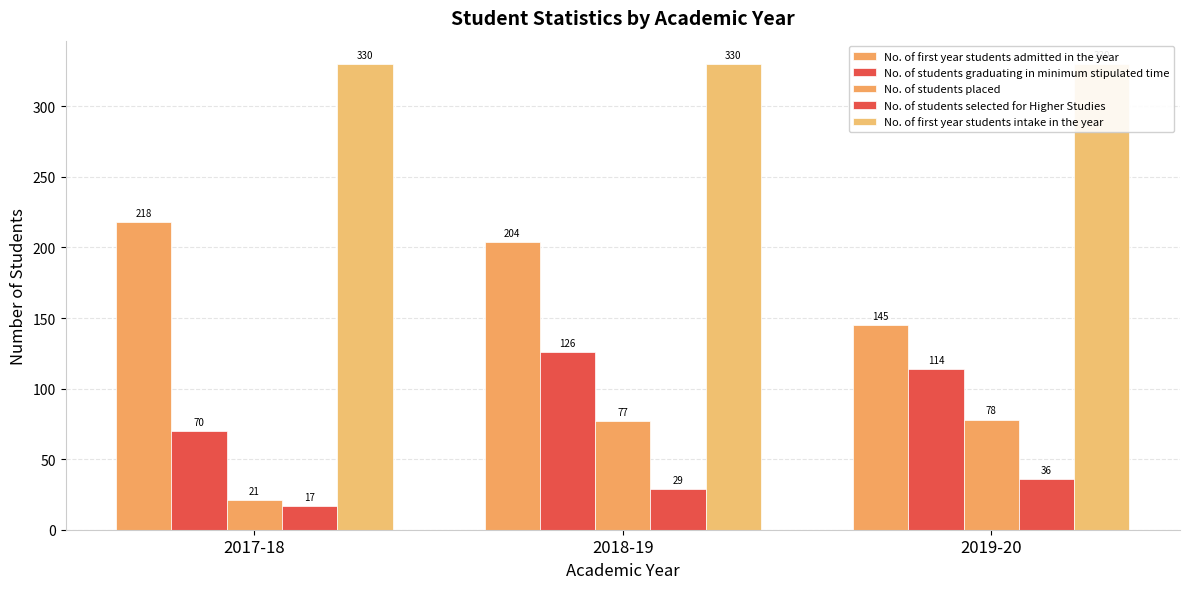

The value of No. of first year students intake in the year at 2019-20 is 158. True or false?

False